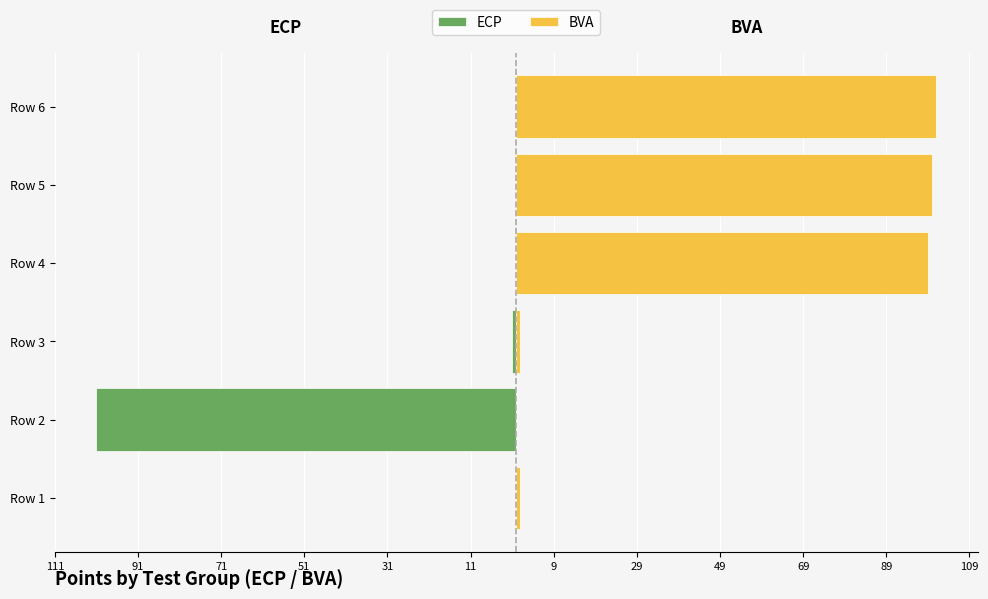

What are all the series names shown in the legend?

ECP, BVA